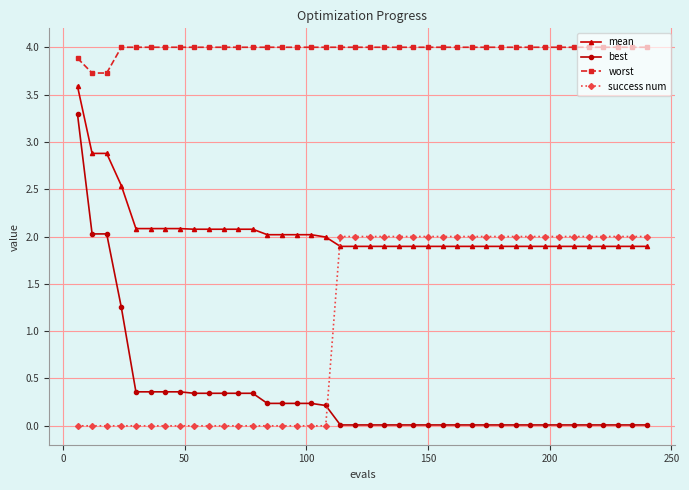

List the series in order of their overall mean, lowest first.

best, success num, mean, worst